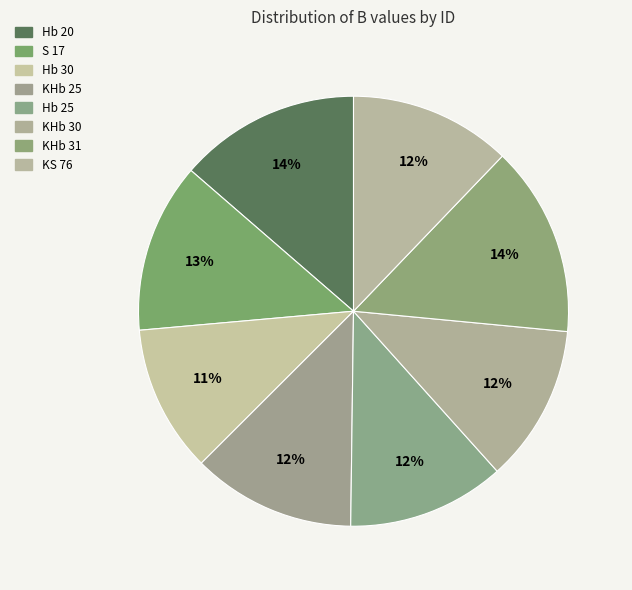

What is the change in value from Hb 25 to KS 76?

+0.3